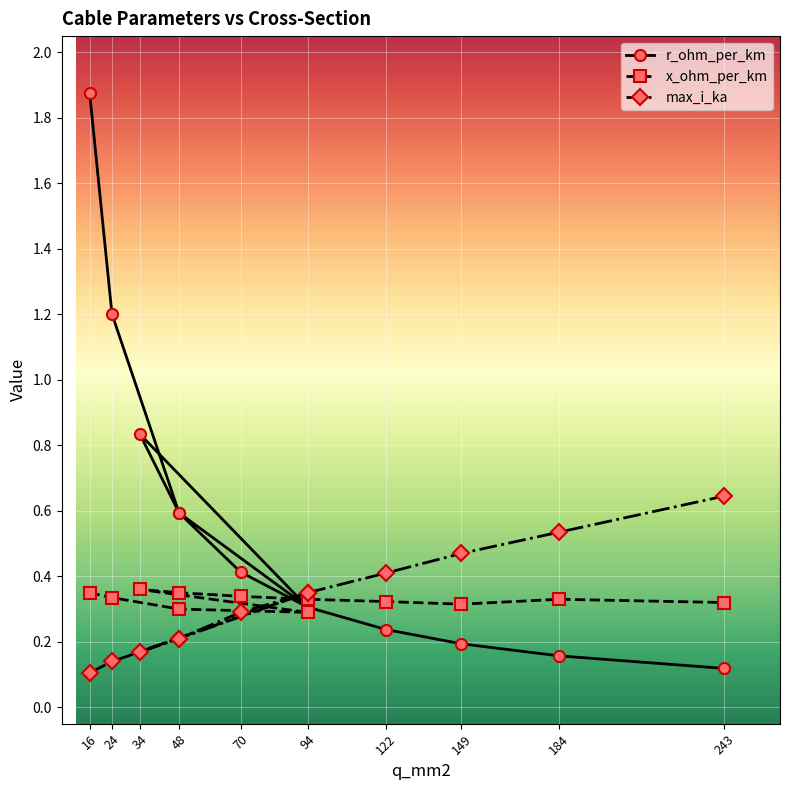

At which category is the sum across all series the highest?

16